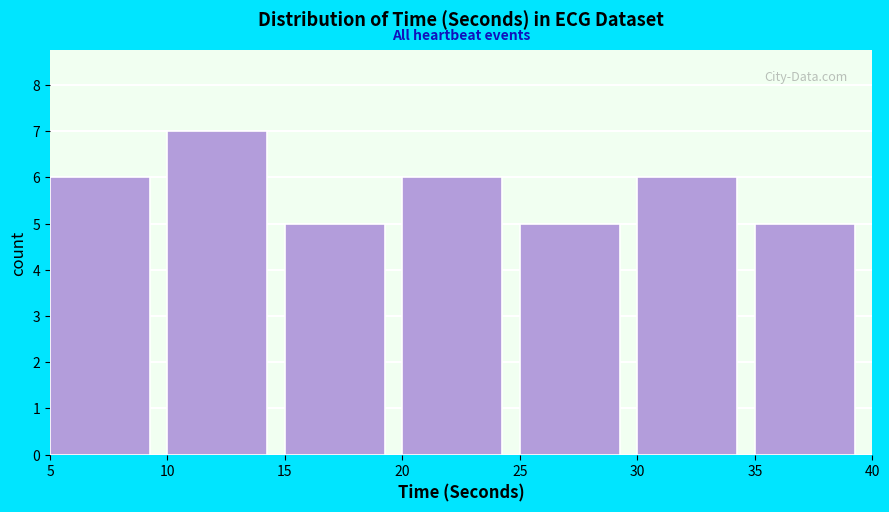

Over which range of the x-axis is the bar tallest?

10 to 15